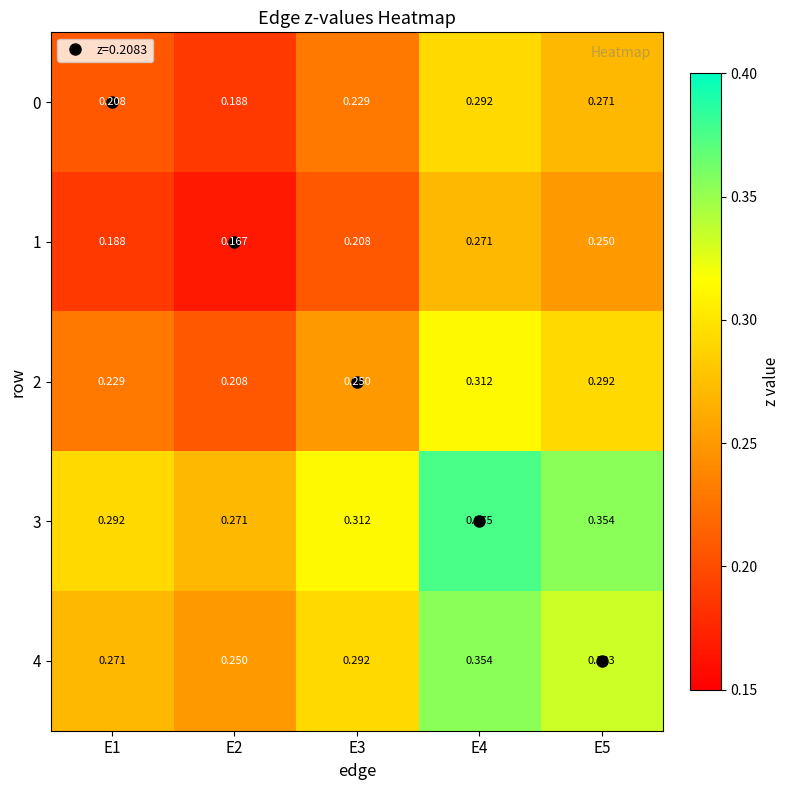

What is the total value across all series at E5?

1.5